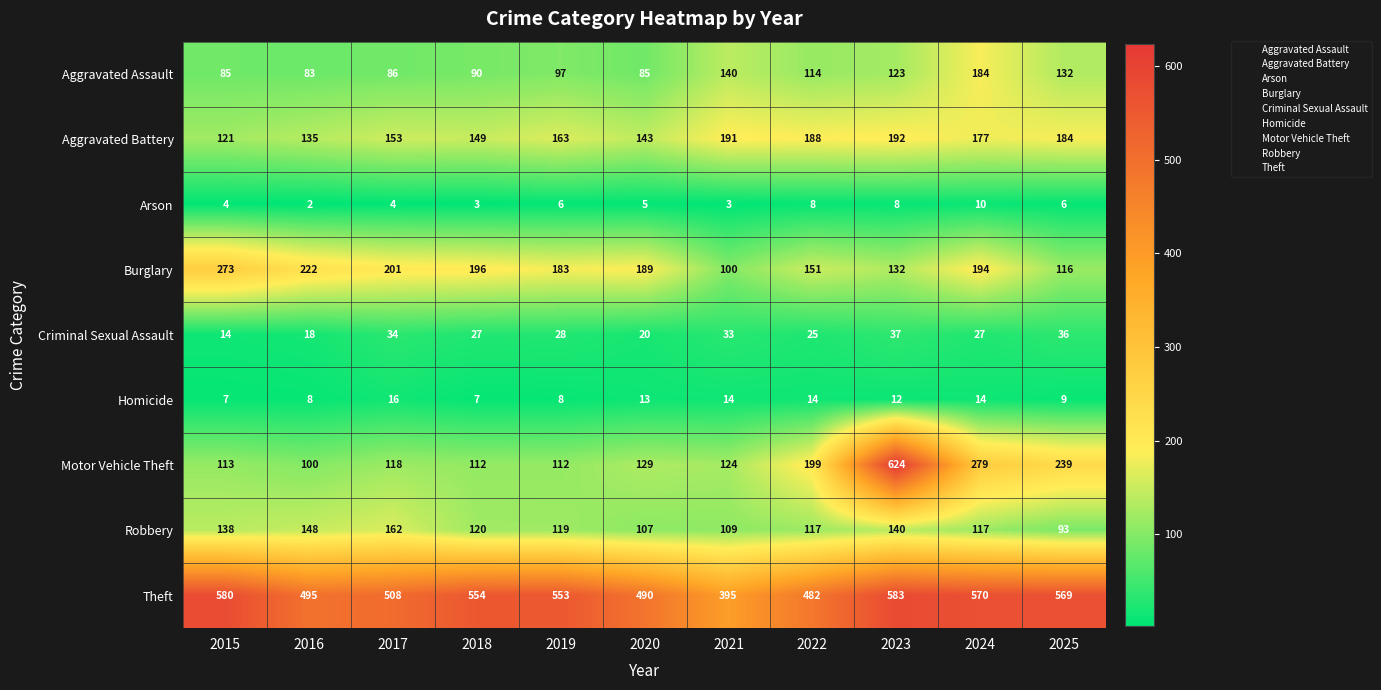

Which label corresponds to the largest value in the chart?

2023